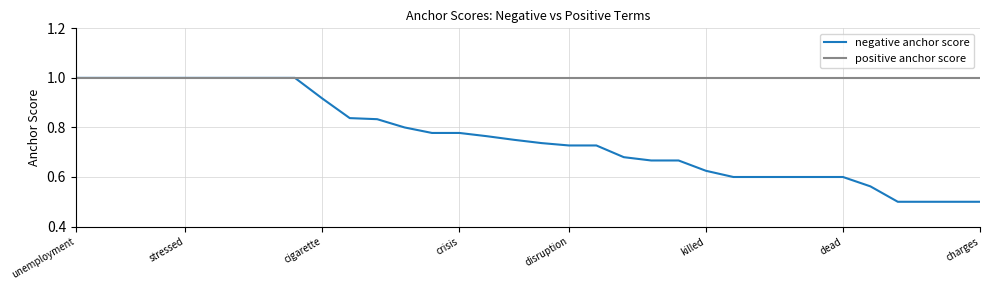

Which series has the largest range (max minus min)?

negative anchor score